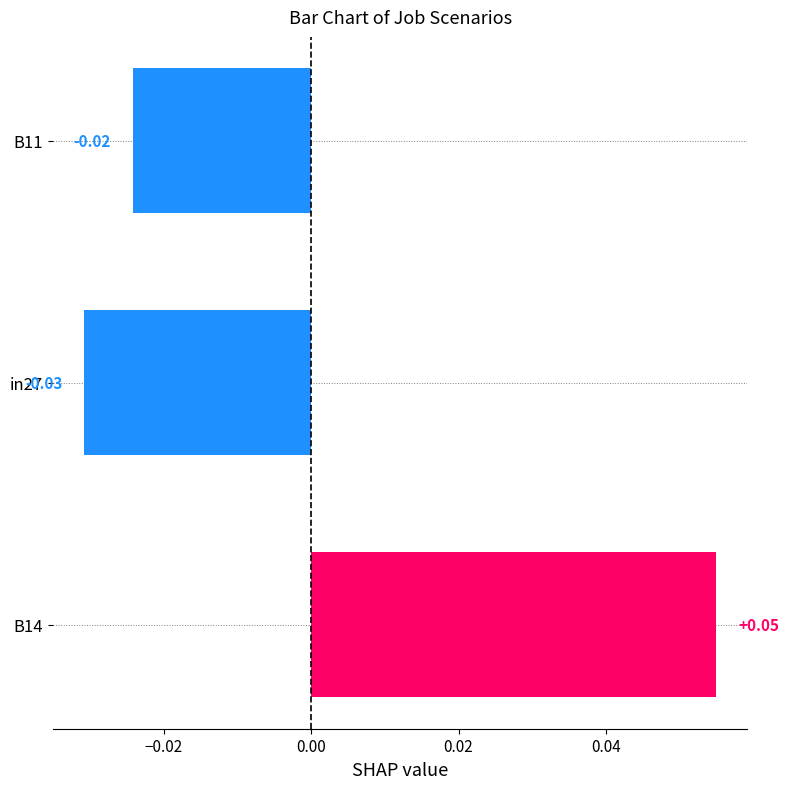

List the labels in order of value, largest first.

B14, B11, in27